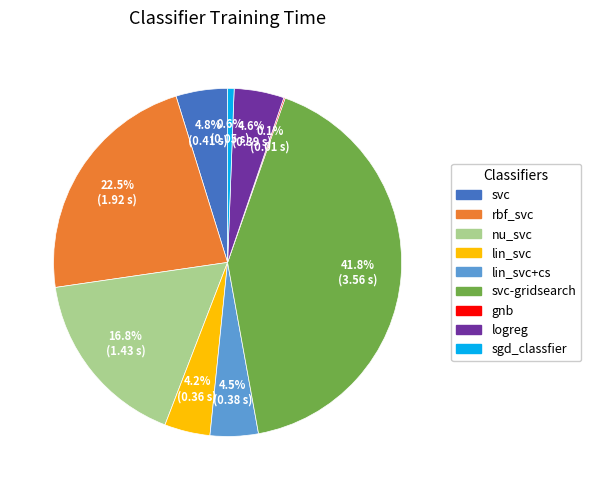

Is there a majority slice in this chart?

No